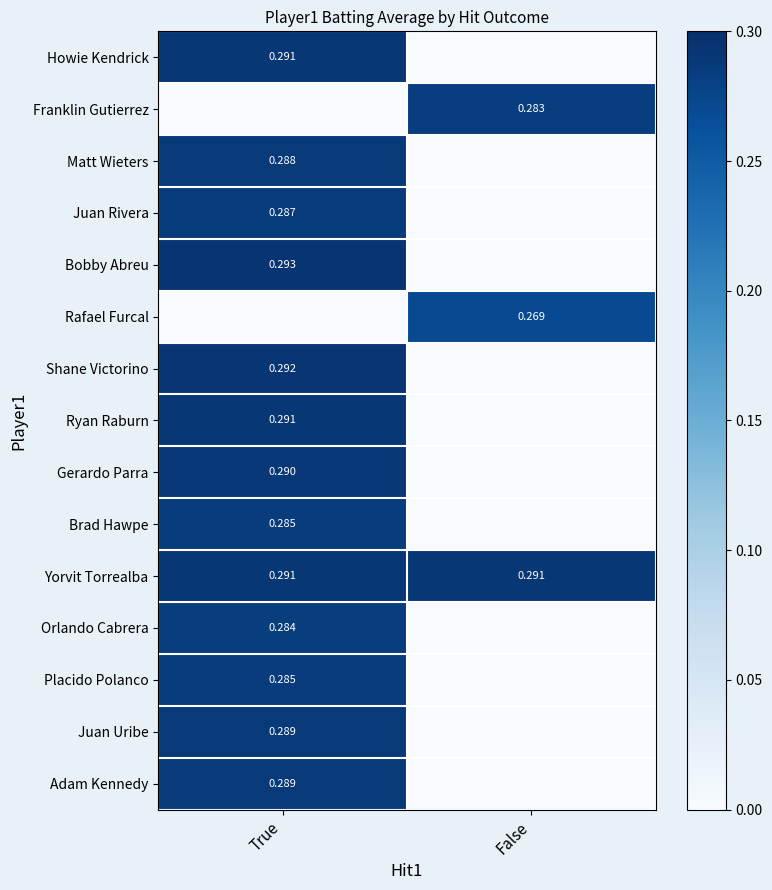

Is the value of Shane Victorino at True greater than the value of Ryan Raburn at True?

Yes